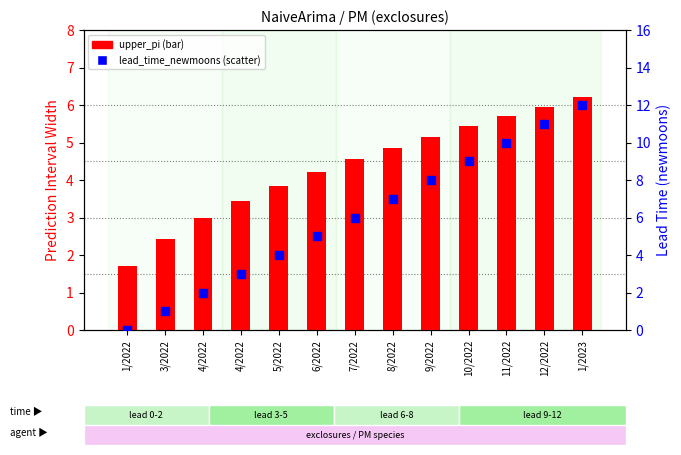

Which series reaches the maximum Y coordinate?

lead_time_newmoons